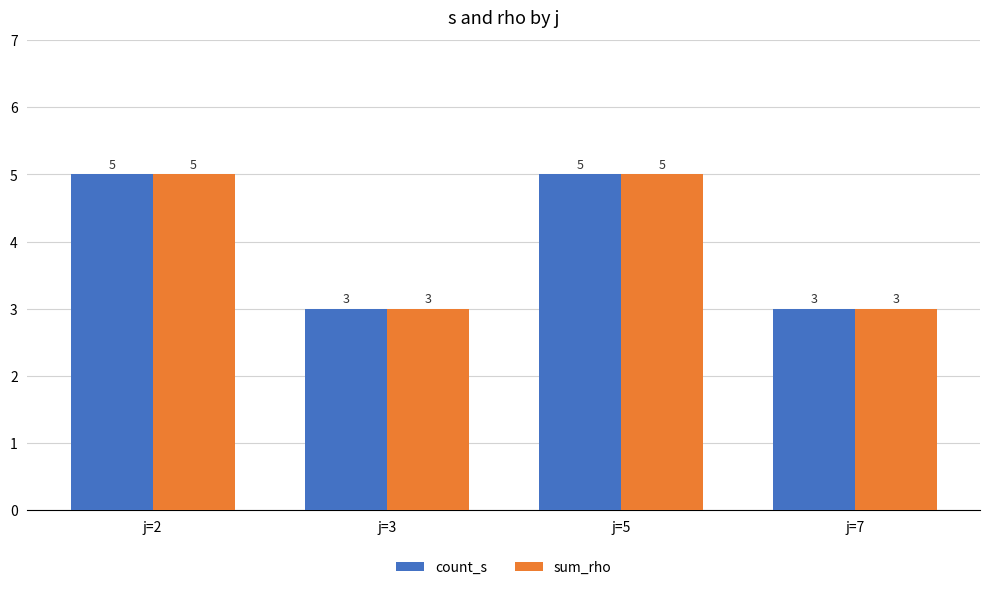

How many sum_rho values are between 3 and 5?

4